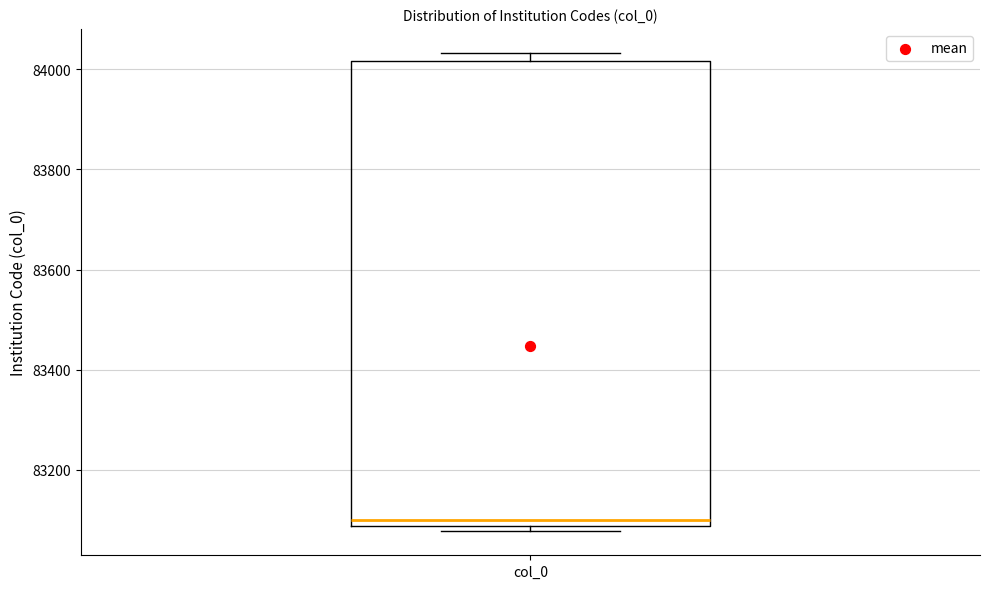

Where is the lower edge of the box for col_0 on the y-axis? The values are not printed on the chart, so give them approximately, as read against the axis.

83080